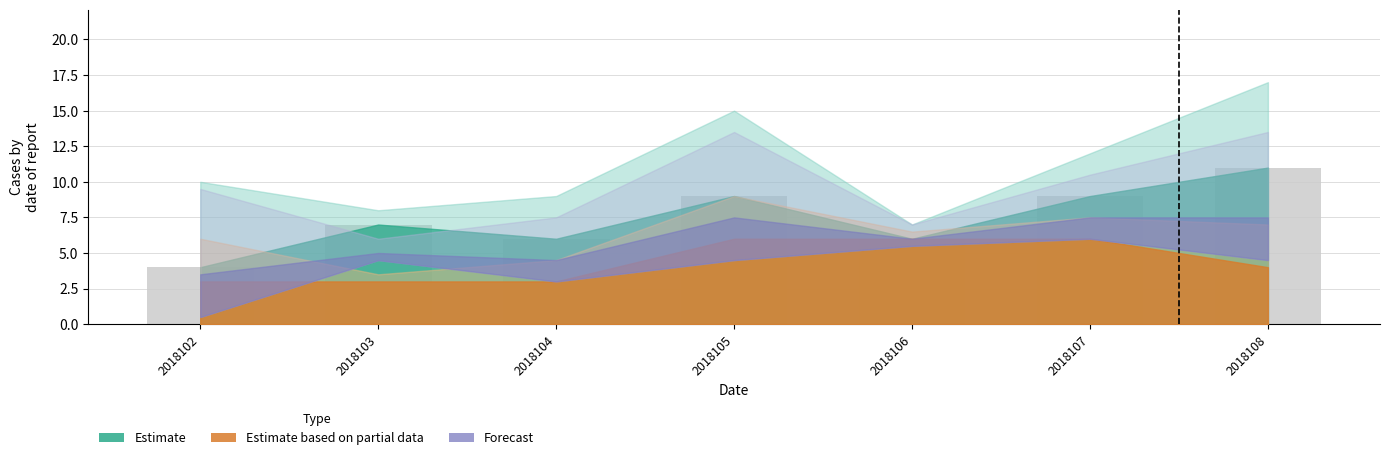

True or false: the data shows 4 at 2018103.

False